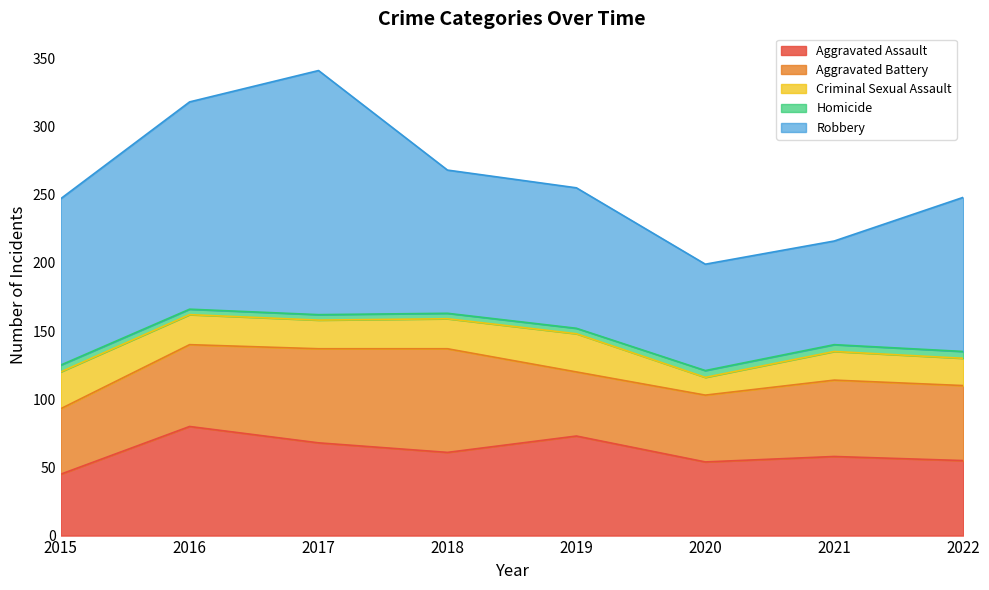

Which category has the lowest value in the Aggravated Assault series?

2015